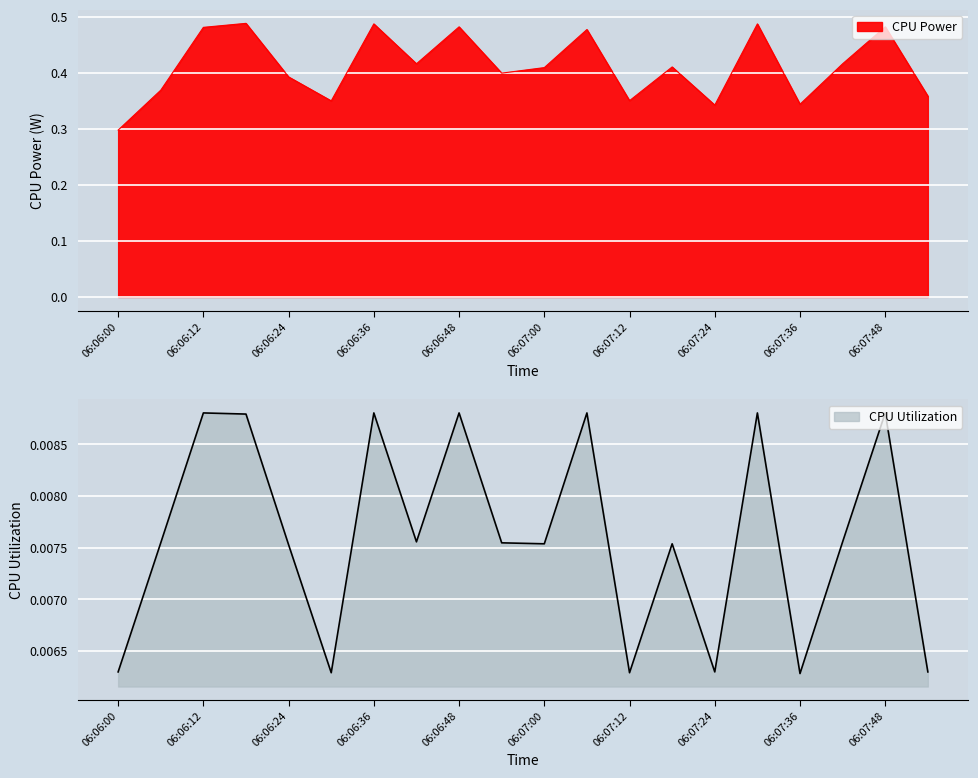

What position from the left is 06:06:48?

9